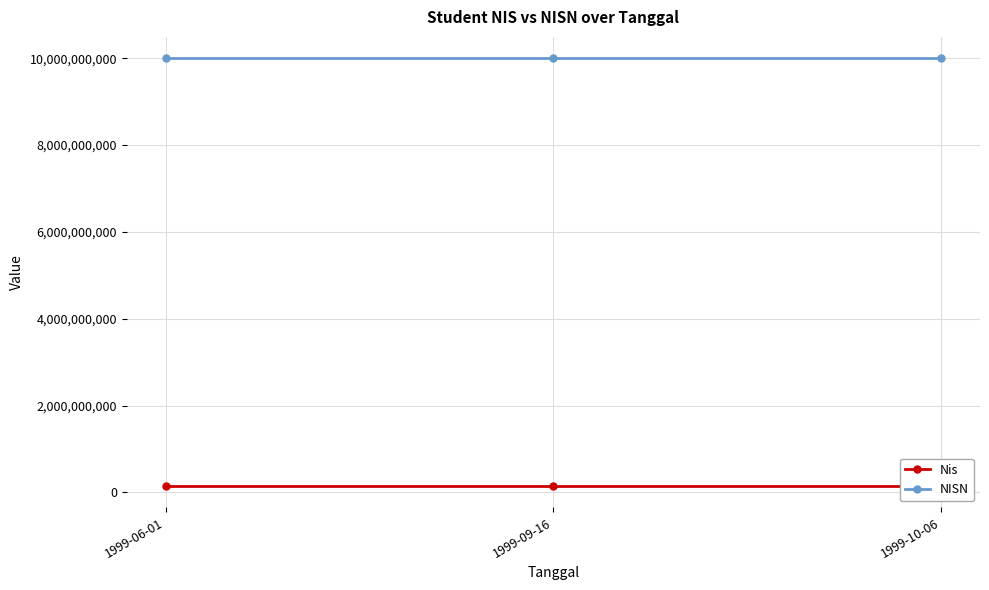

Which series has the largest total across all categories?

NISN